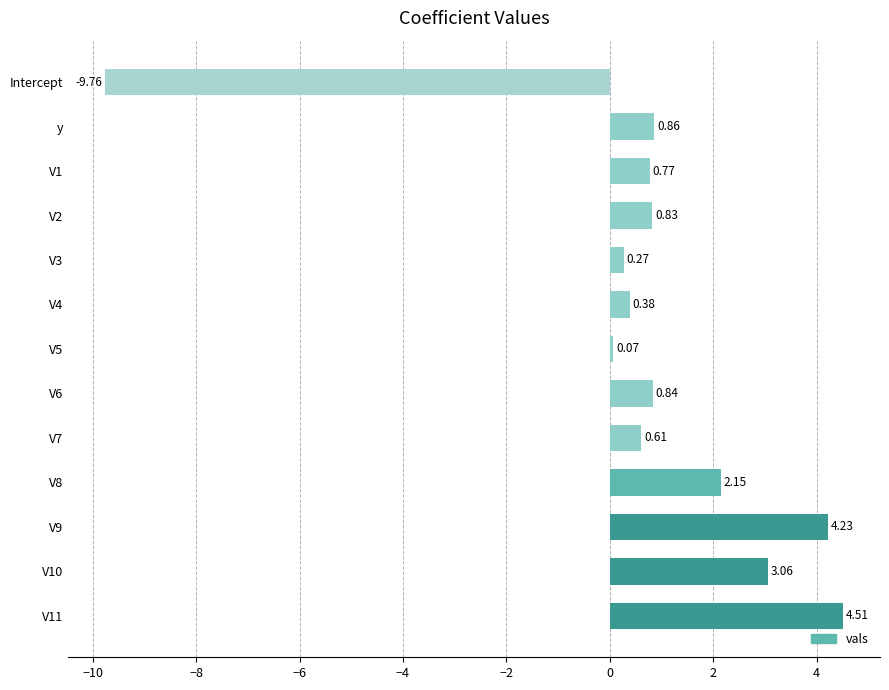

Rank the categories by value from highest to lowest.

V11, V9, V10, V8, y, V6, V2, V1, V7, V4, V3, V5, Intercept